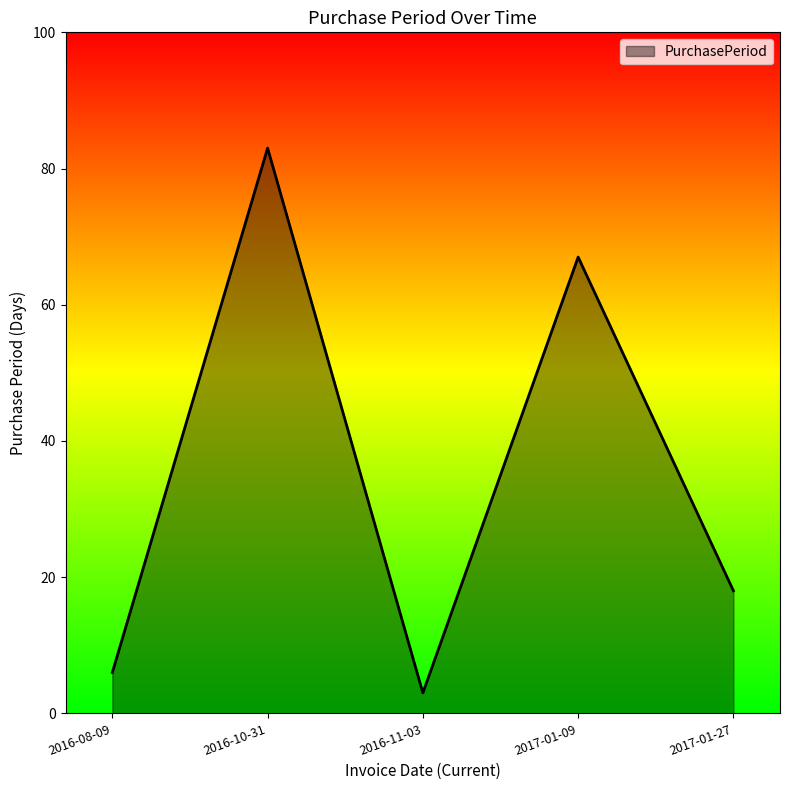

What is the sum of the values at 2016-10-31 and 2017-01-27?

101